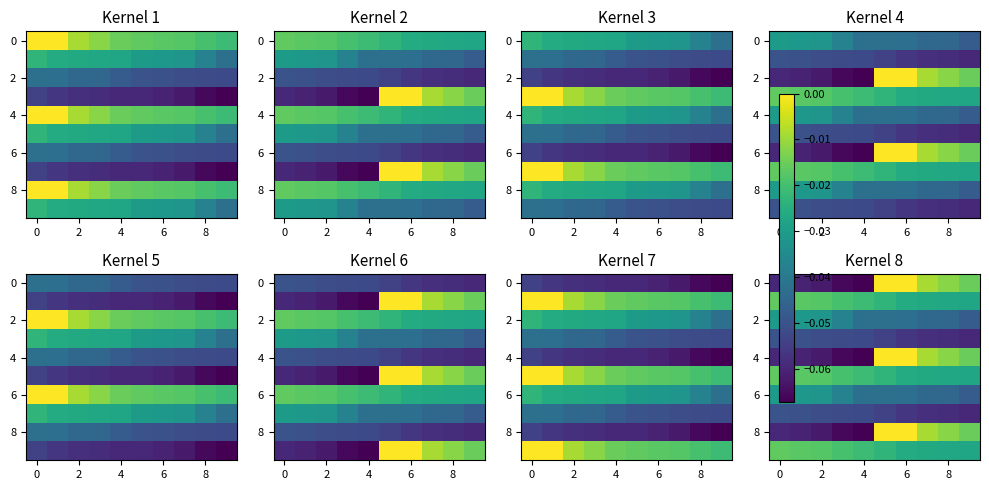

Count the number of categories in the chart.

10